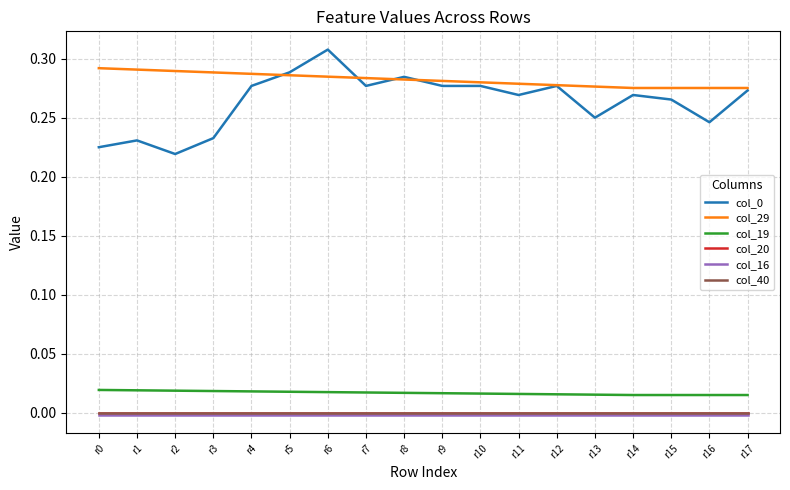

How many col_19 values are between 0 and 1?

18